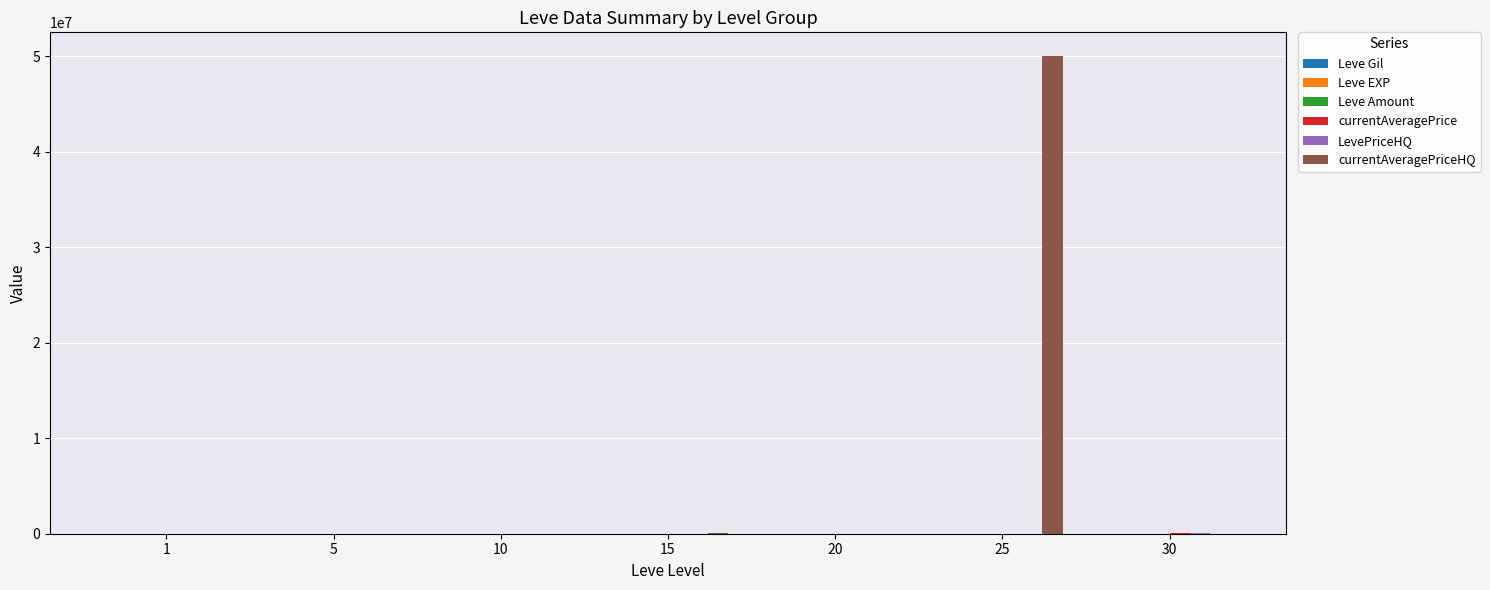

At which category is the sum across all series the highest?

25